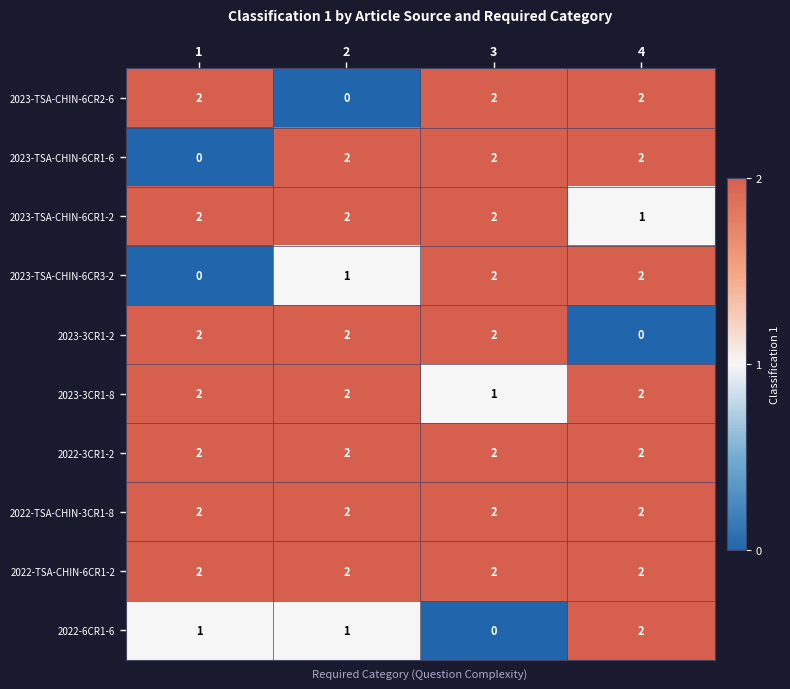

How many series are shown in this chart?

10